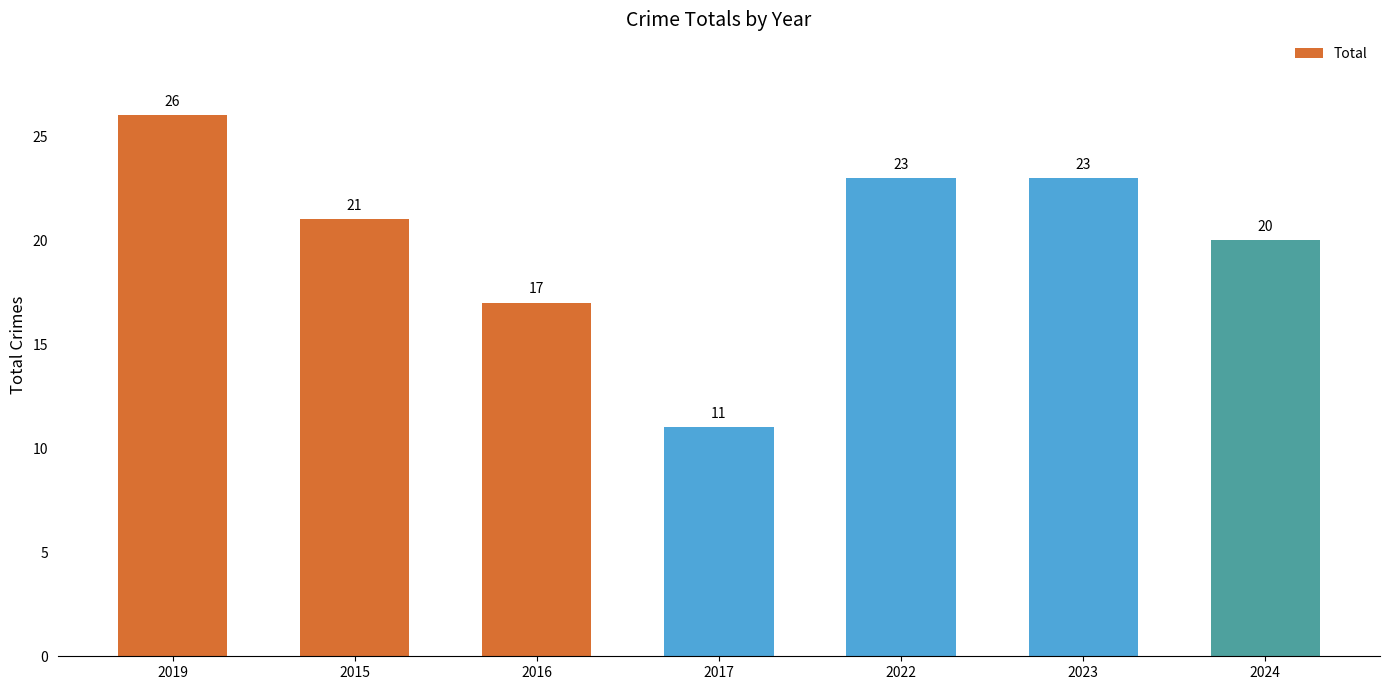

What is the maximum value shown in the chart?

26